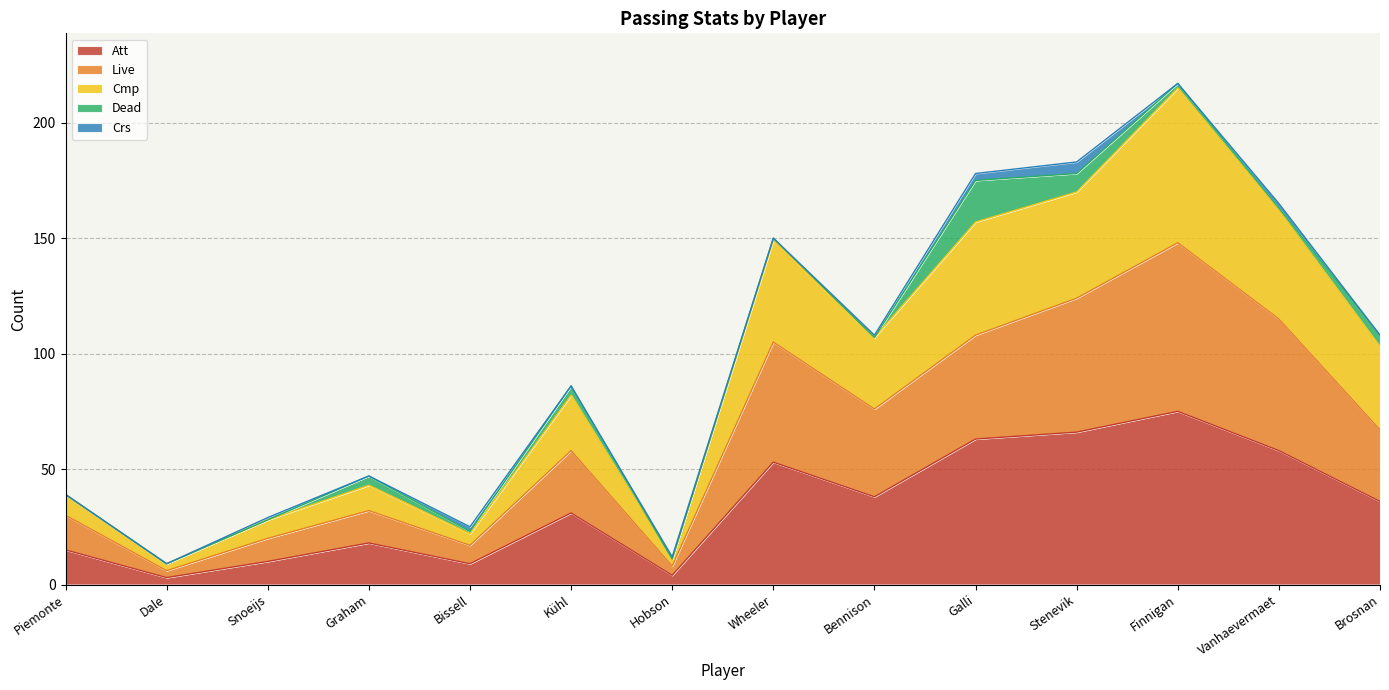

True or false: Att and Live intersect in this chart.

False